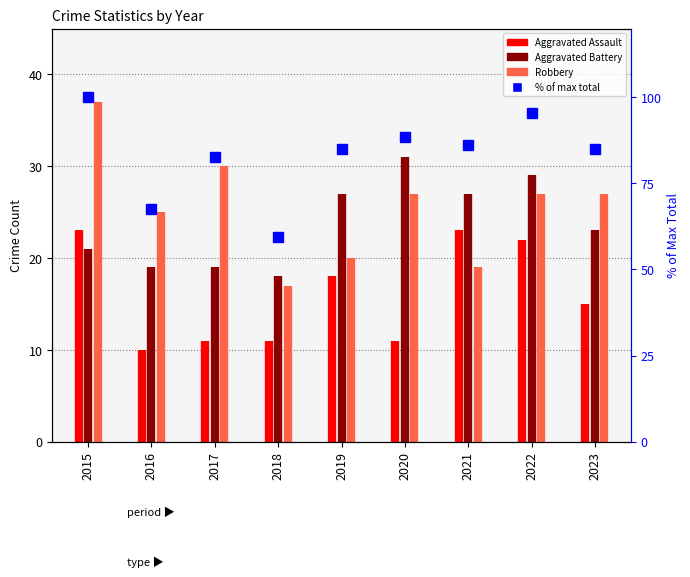

Does the chart have visible grid lines?

Yes